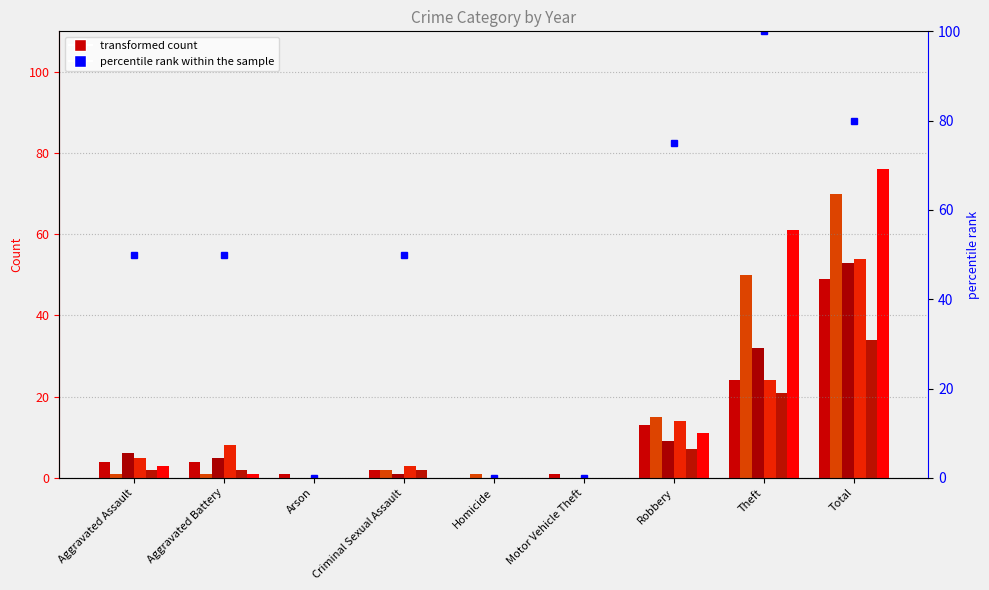

Rank the categories by value from lowest to highest.

Arson, Homicide, Motor Vehicle Theft, Aggravated Assault, Aggravated Battery, Criminal Sexual Assault, Robbery, Total, Theft